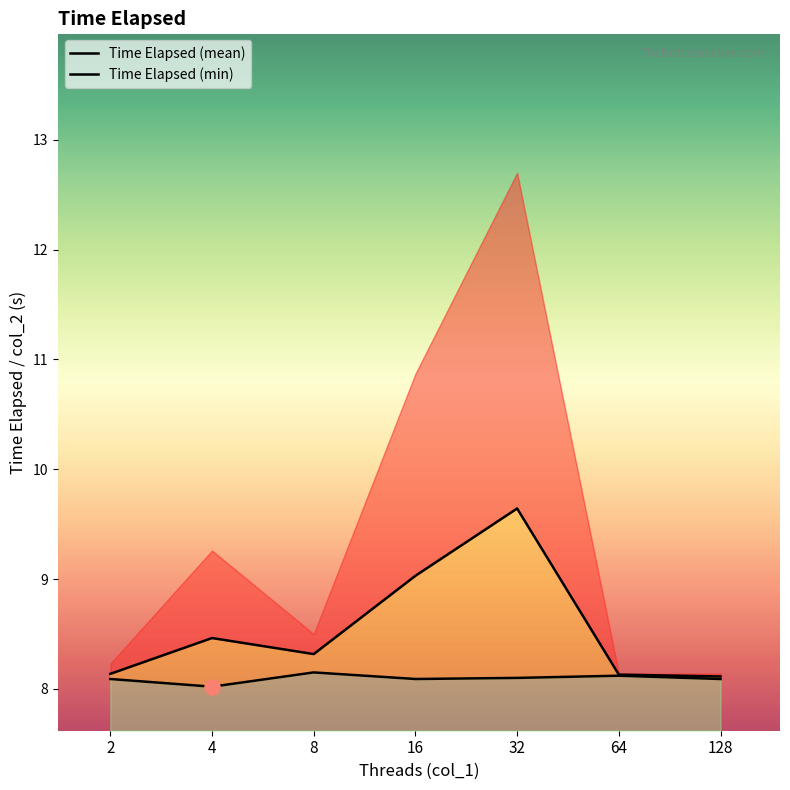

What are all the series names shown in the legend?

Time Elapsed (mean), Time Elapsed (min)